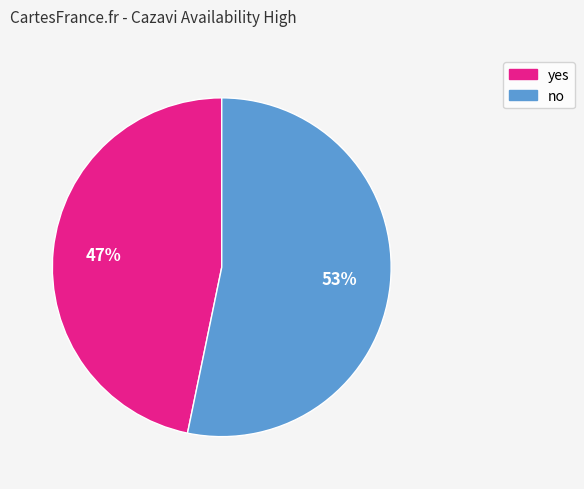

True or false: yes accounts for 47% of the total.

True